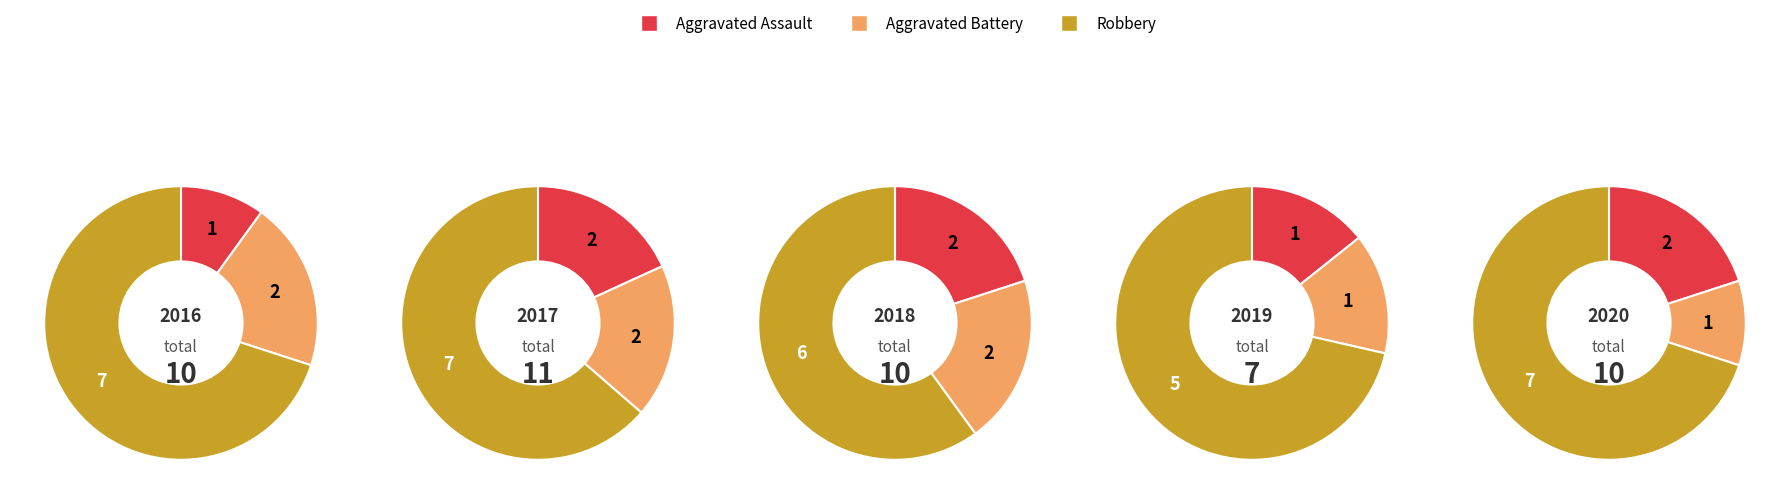

Is it true that 2017 is 31% of the pie?

False